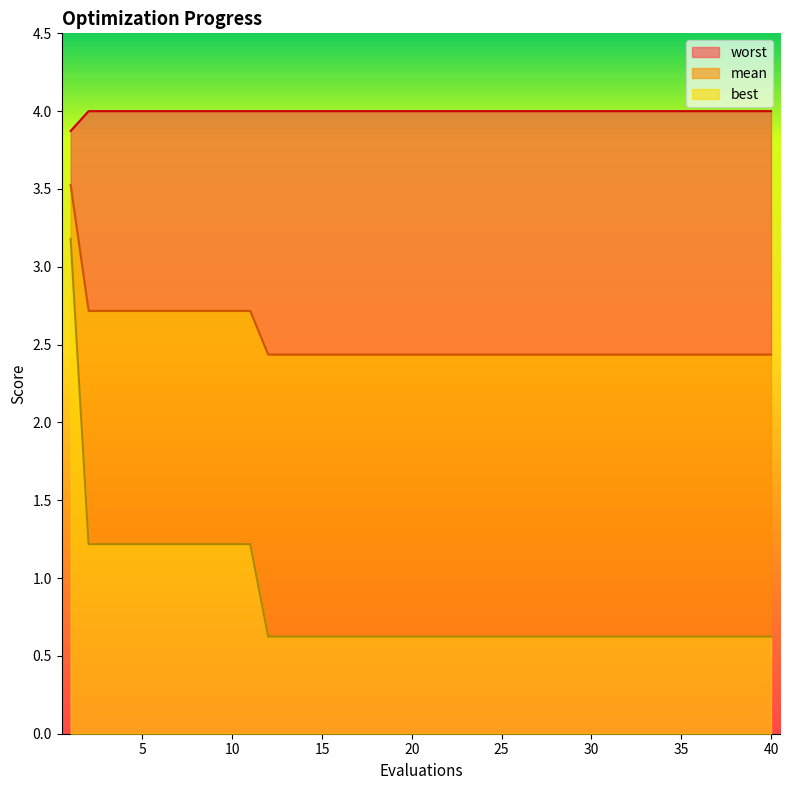

What is the value of the mean point at the 37th from the left?

2.4